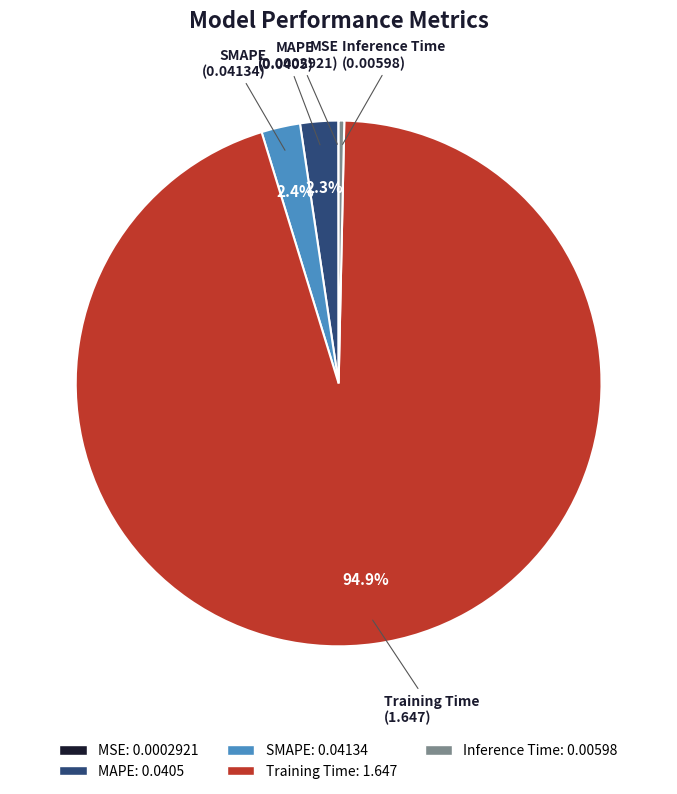

Which slice is the largest?

Training Time